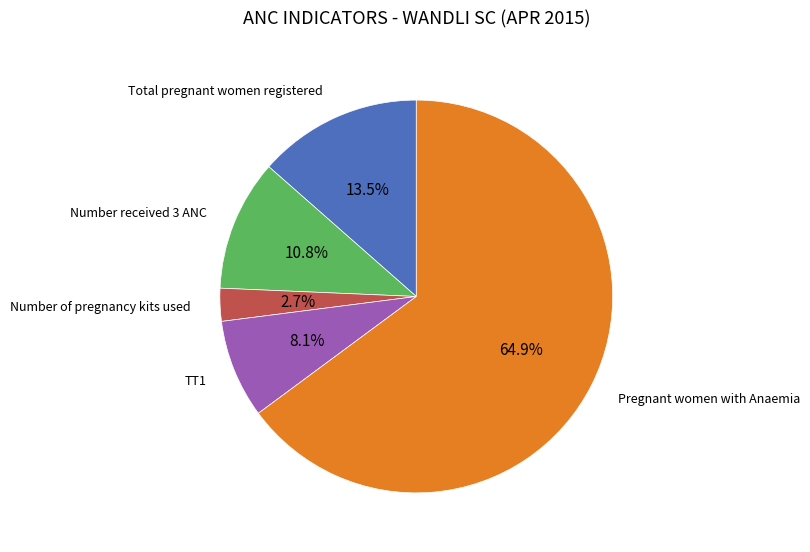

Is there a majority slice in this chart?

Yes